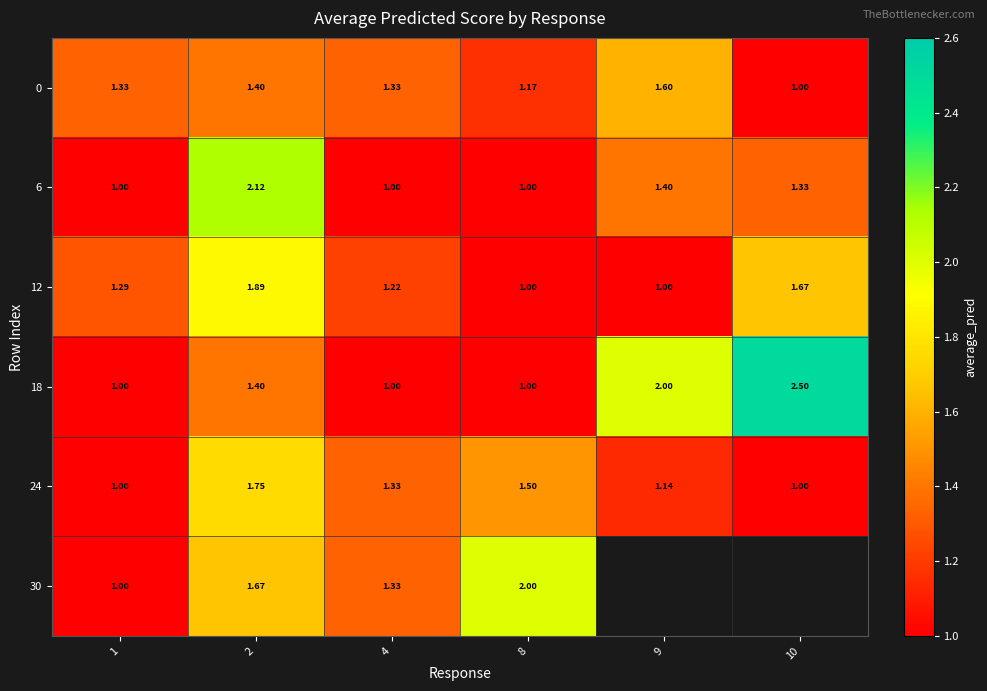

Which has a higher value, 2 or 8?

2